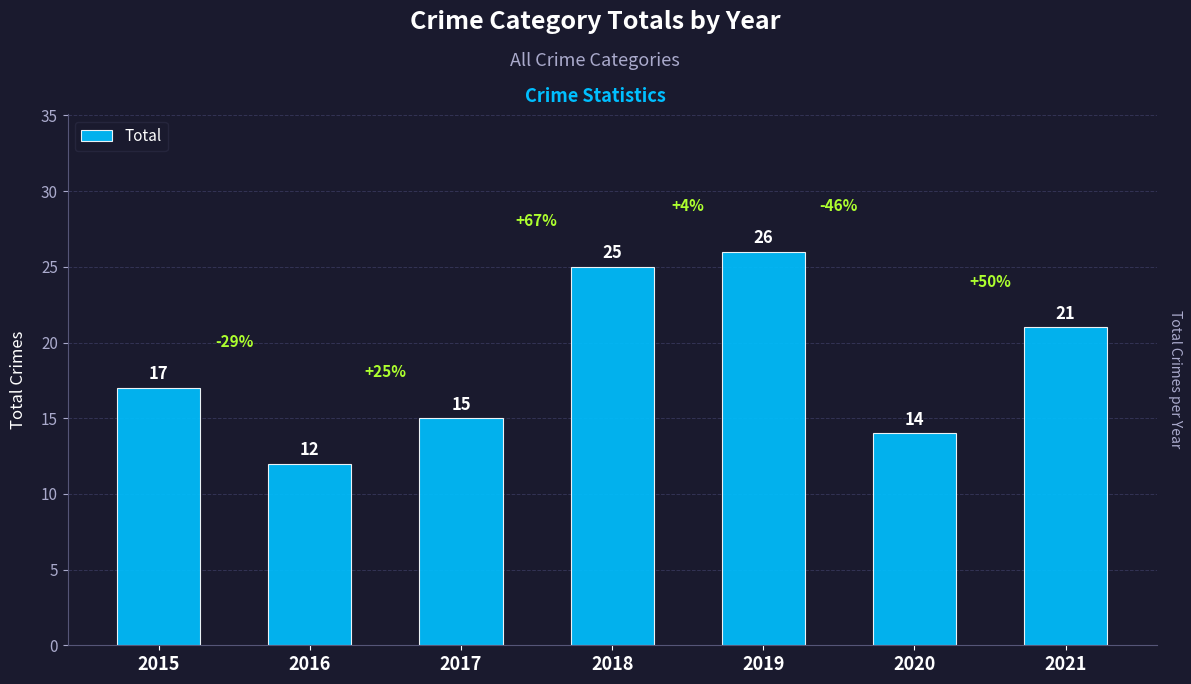

What is the approximate value at 2017?

15